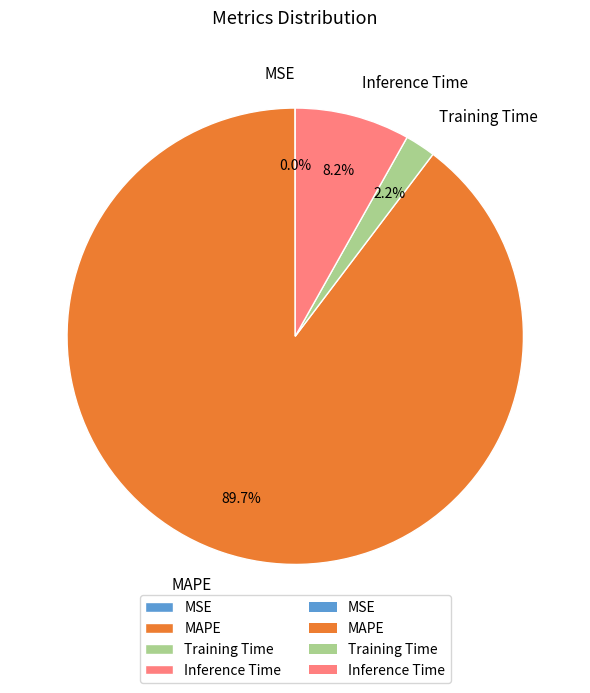

Which has a higher value, MAPE or Training Time?

MAPE